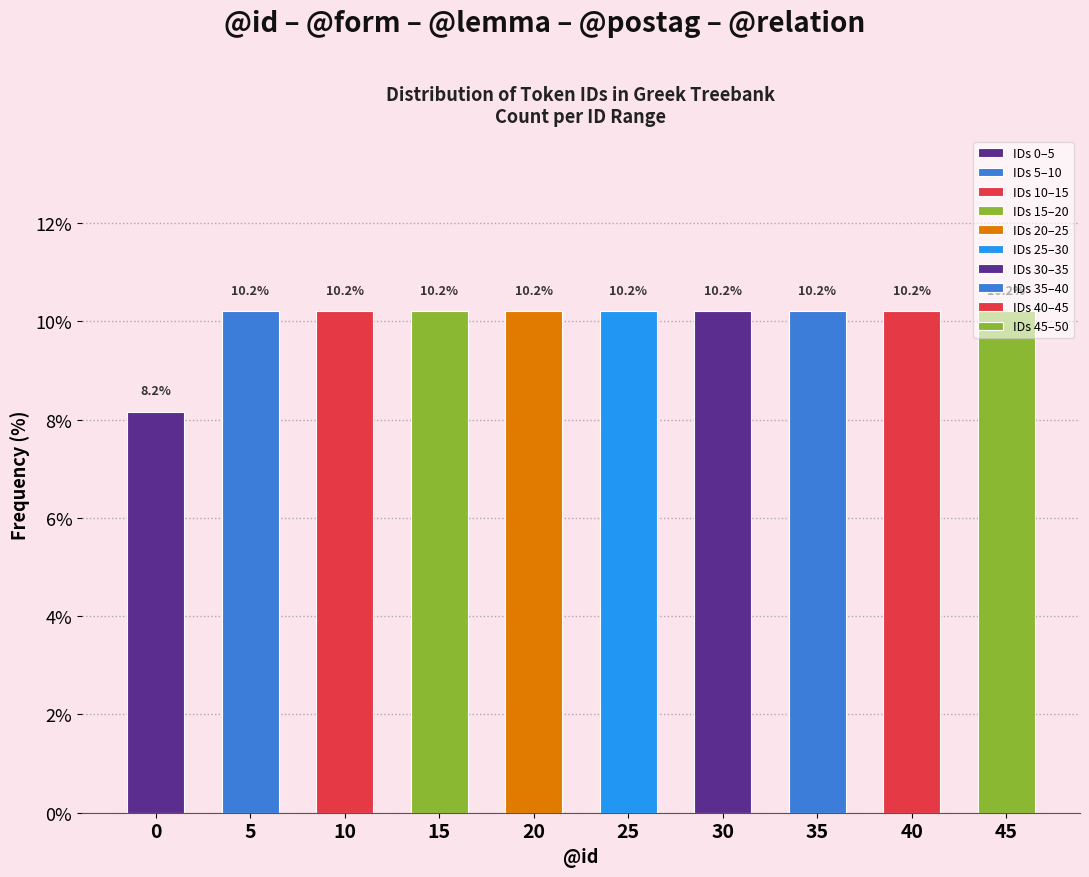

Approximately how many times larger is the value at 5 compared to 25?

1.0